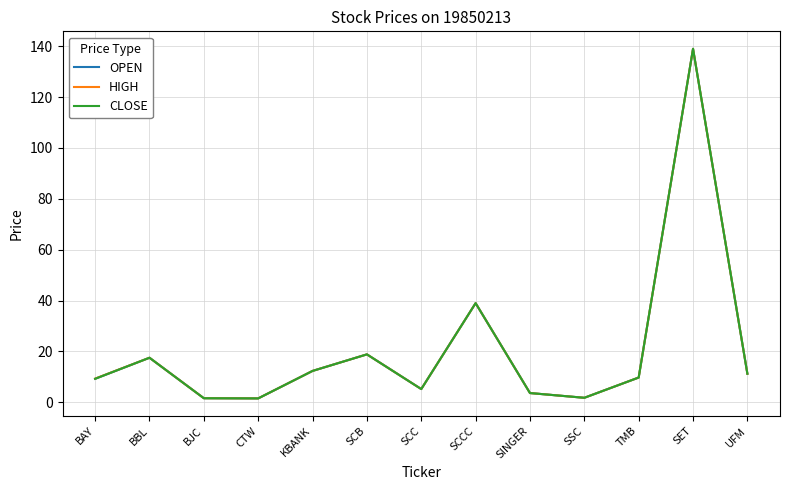

True or false: OPEN has more than 1 interior local peaks.

True